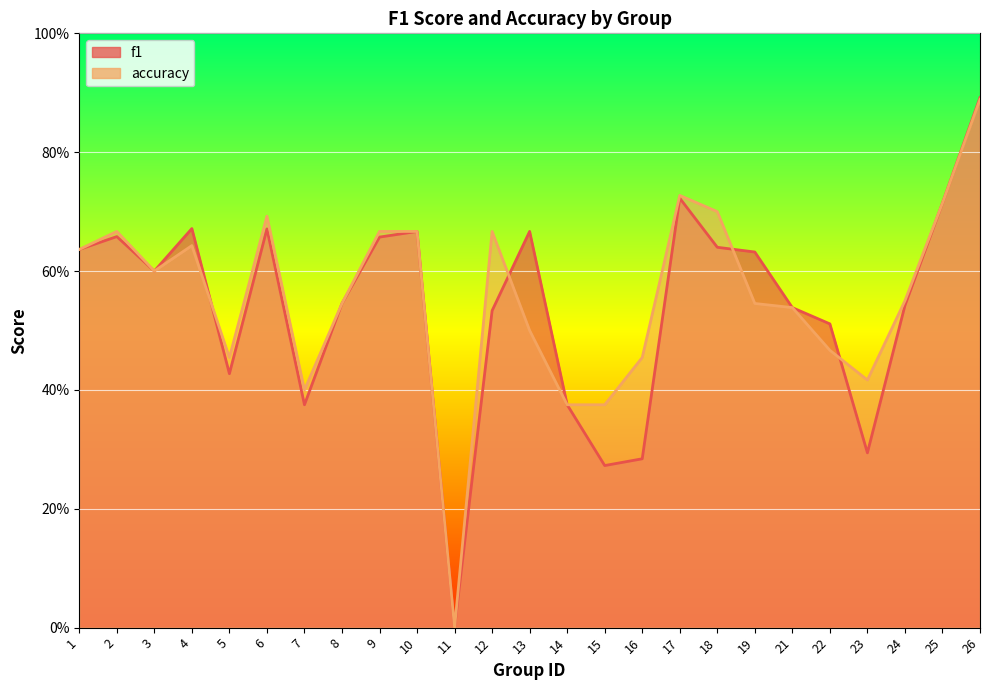

Reading left to right, transcribe all the data shown in this chart.

f1: 1=0.6	2=0.7	3=0.6	4=0.7	5=0.4	6=0.7	7=0.4	8=0.5	9=0.7	10=0.7	11=0.0	12=0.5	13=0.7	14=0.4	15=0.3	16=0.3	17=0.7	18=0.6	19=0.6	21=0.5	22=0.5	23=0.3	24=0.5	25=0.7	26=0.9
accuracy: 1=0.6	2=0.7	3=0.6	4=0.6	5=0.5	6=0.7	7=0.4	8=0.5	9=0.7	10=0.7	11=0.0	12=0.7	13=0.5	14=0.4	15=0.4	16=0.5	17=0.7	18=0.7	19=0.5	21=0.5	22=0.5	23=0.4	24=0.6	25=0.7	26=0.9